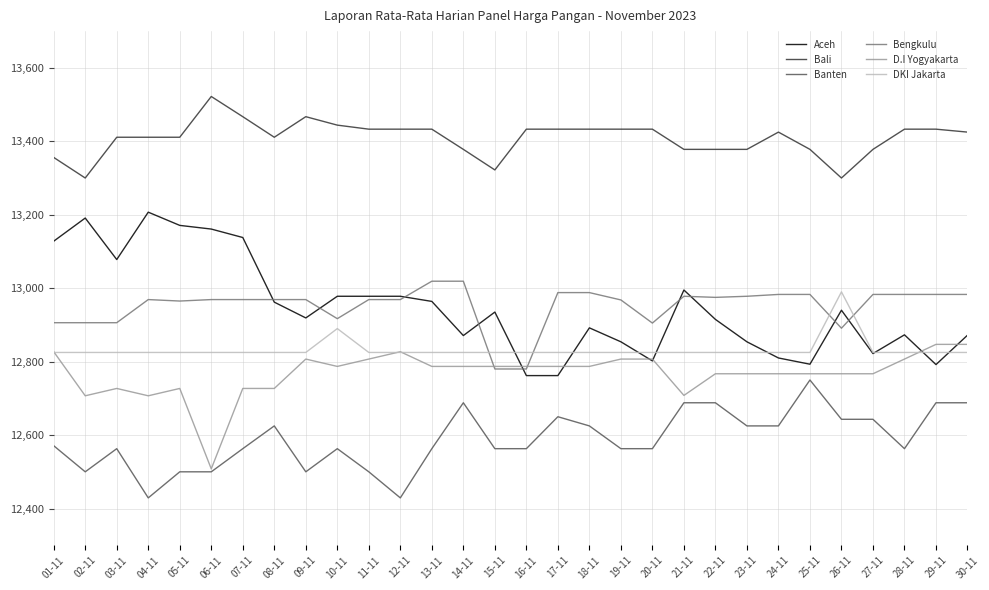

What is the lowest value of the DKI Jakarta series?

12825